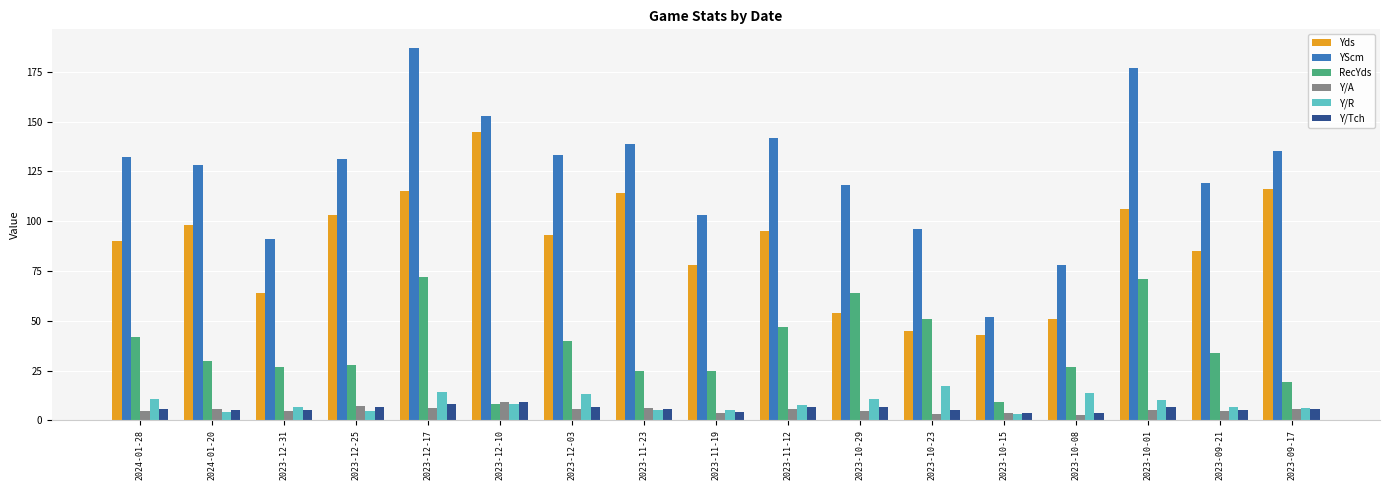

Which series changed the most between 2023-12-10 and 2023-10-08?

Yds